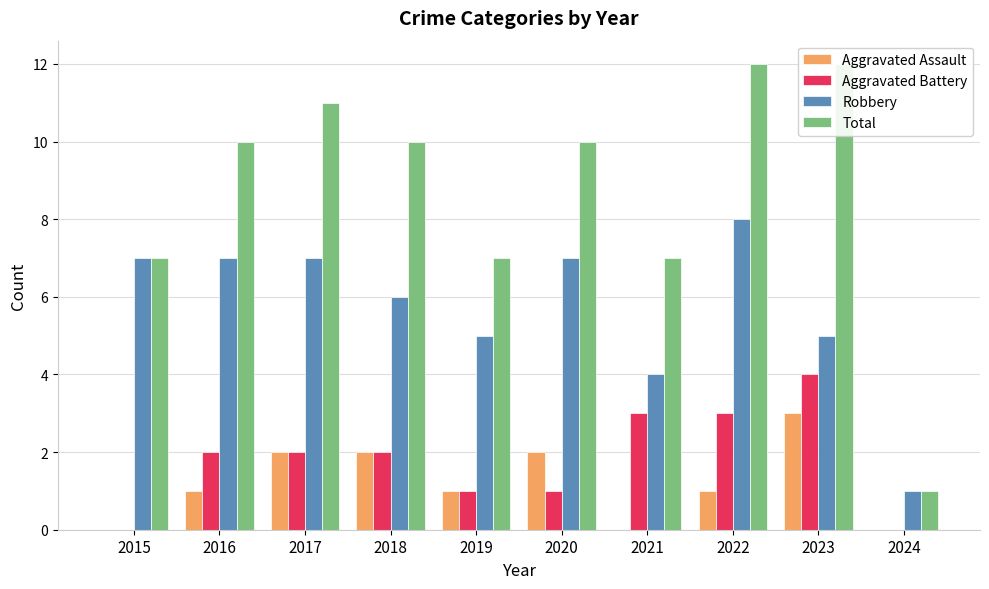

What is the total value across all series at 2021?

14